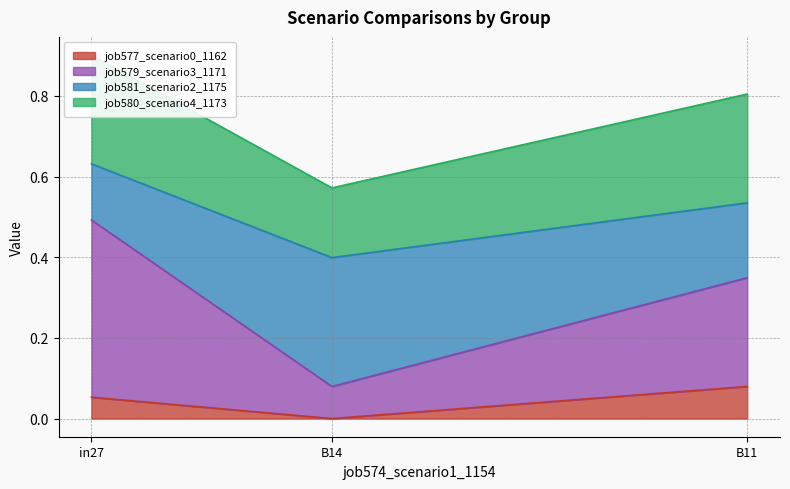

Is it true that job577_scenario0_1162 equals 0.0 at B14?

True